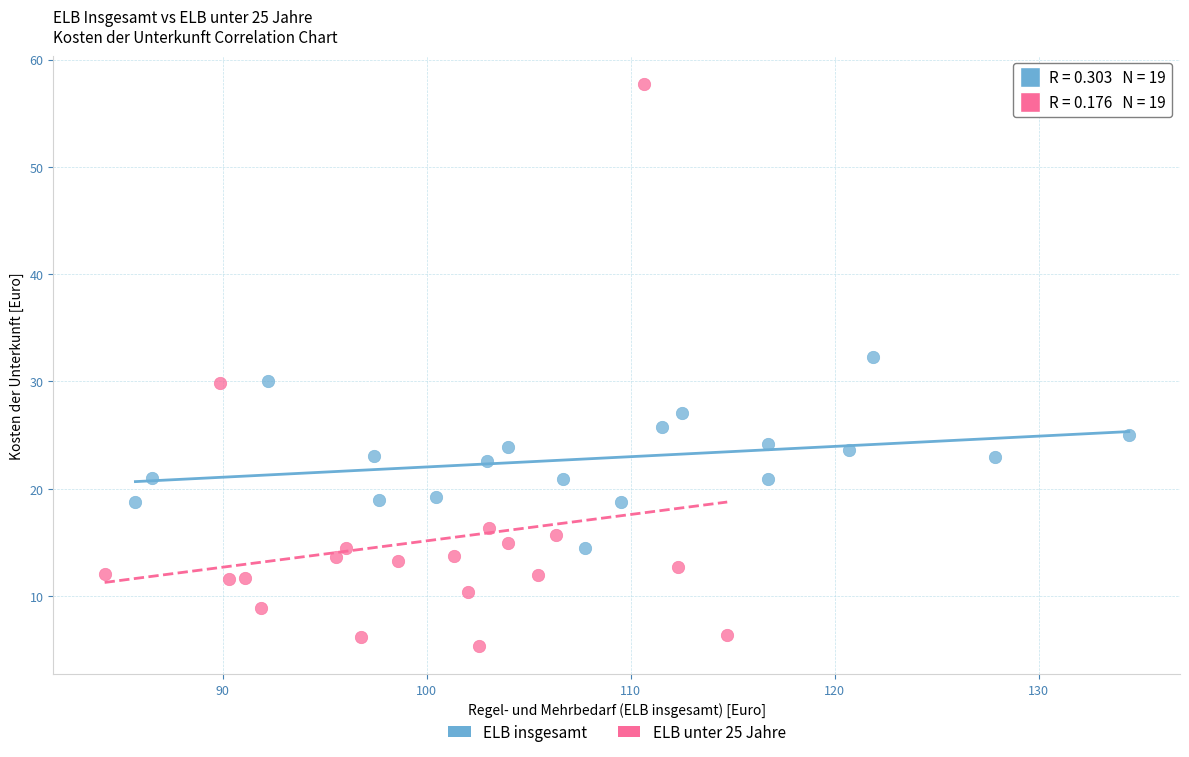

What are all the series names shown in the legend?

ELB insgesamt, ELB unter 25 Jahre